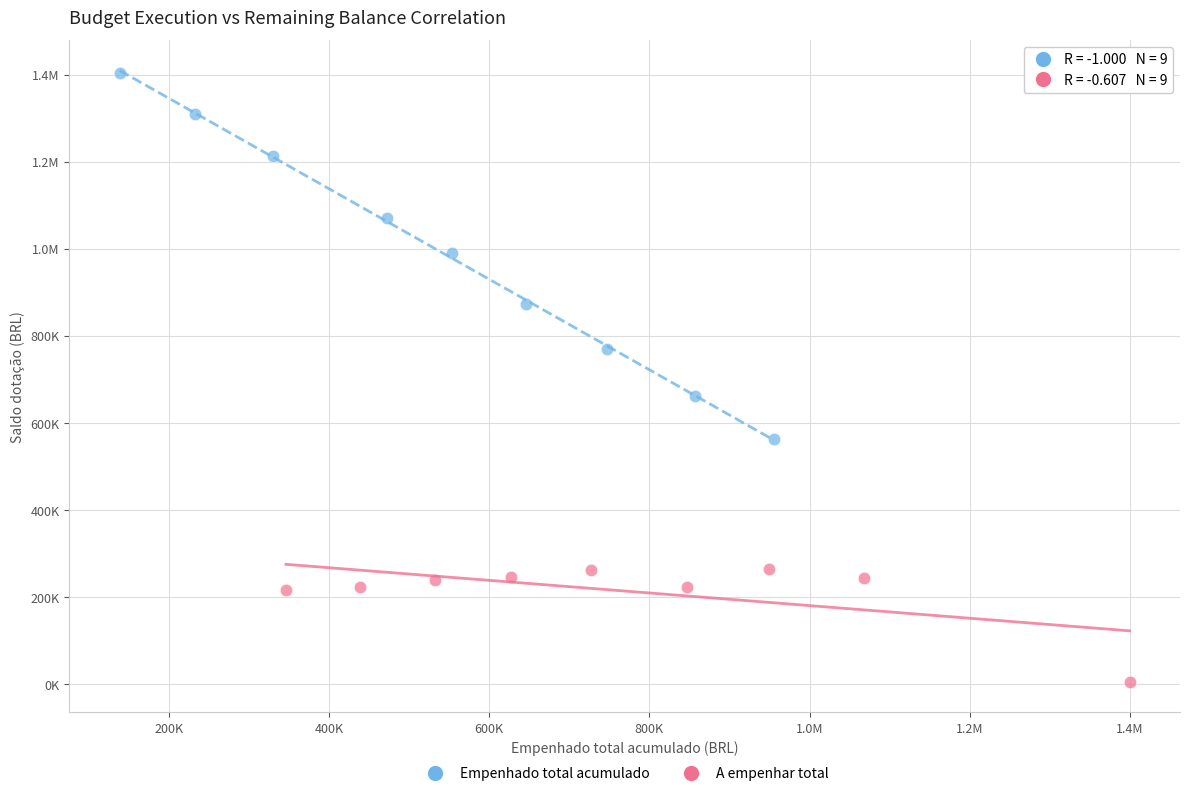

What are all the series names shown in the legend?

Empenhado total acumulado, A empenhar total